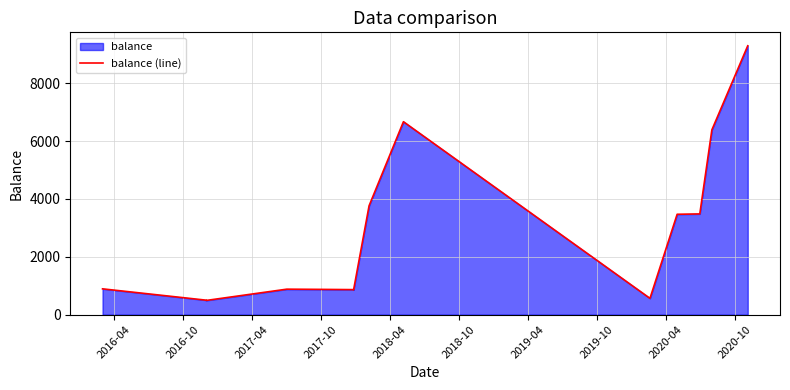

Reading left to right, list all the values displayed in this chart.

892.0	500.0	492.0	880.9	873.4	865.4	857.9	3762.9	6667.9	564.0	3469.0	3481.5	6386.5	9291.5